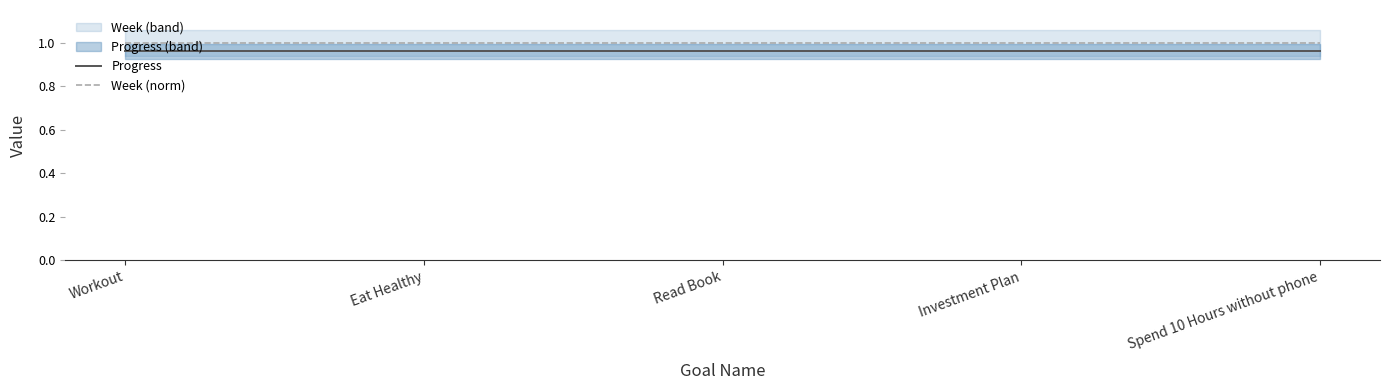

What is the sum of all Week (norm) values?

5.0